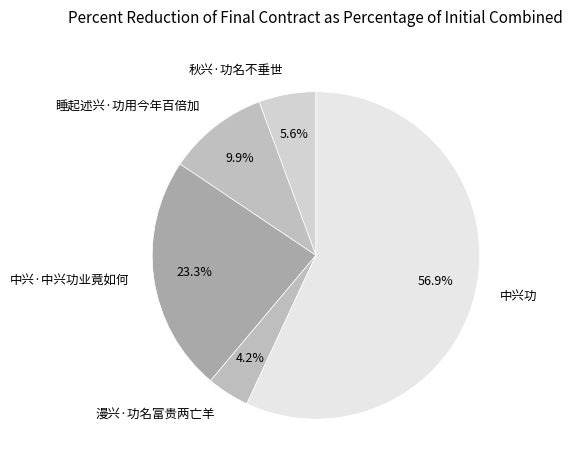

Does 中兴功 represent more than half of the total?

Yes